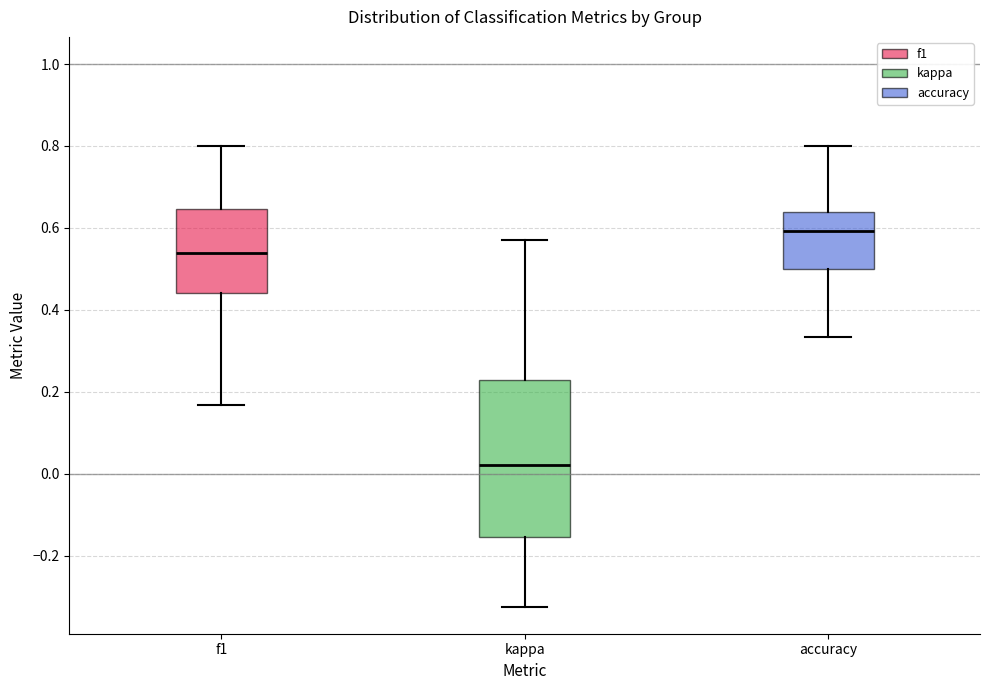

Reading left to right, transcribe this box plot: for each box, give where its median line is, the range the box spans, and where its two whiskers end, as read against the y-axis. The values are not printed on the chart, so give them approximately, as read against the axis.

f1: median 0.54, box 0.44 to 0.64, whiskers 0.16 to 0.80
kappa: median 0.02, box -0.16 to 0.22, whiskers -0.32 to 0.58
accuracy: median 0.60, box 0.50 to 0.64, whiskers 0.34 to 0.80